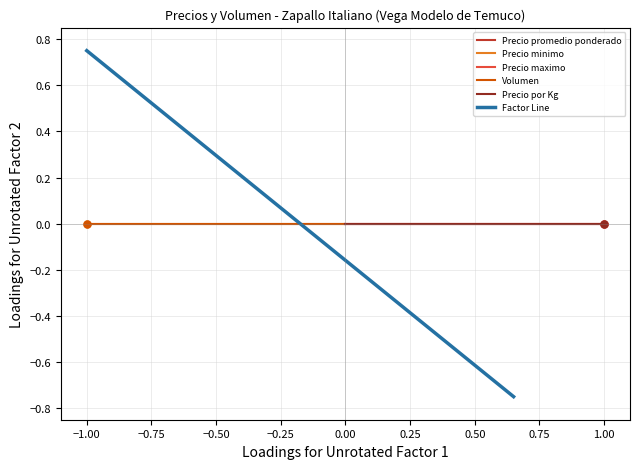

How many distinct data groups are displayed?

6